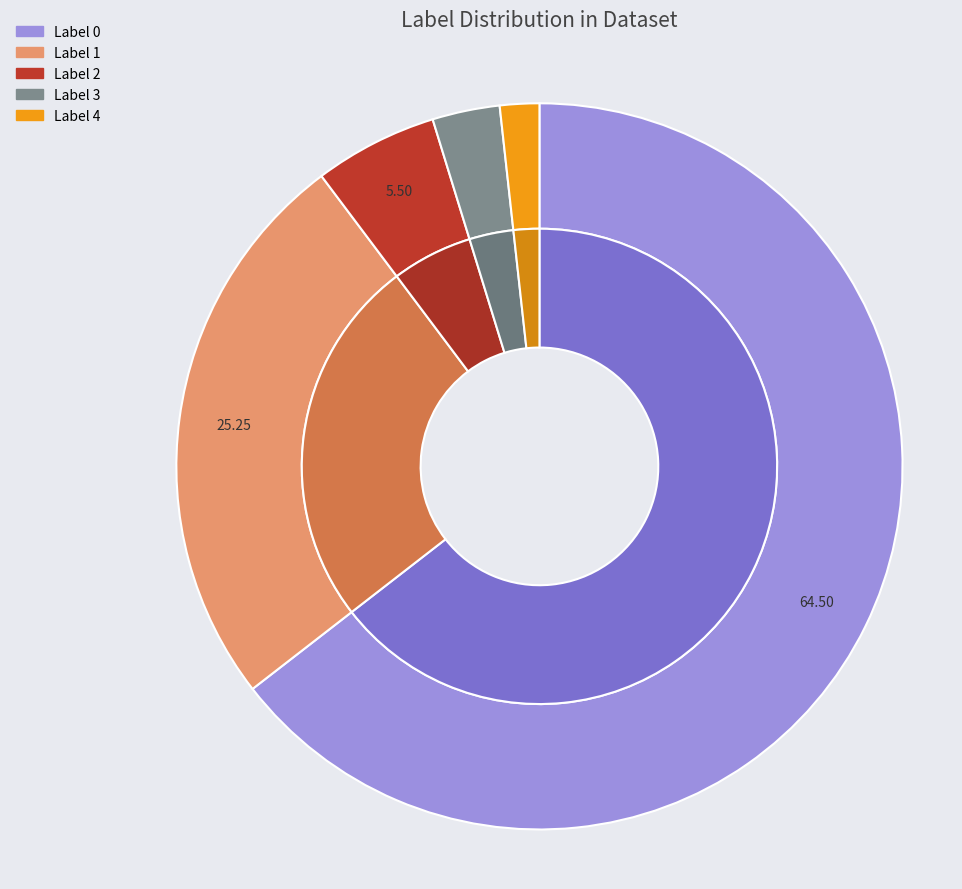

True or false: label 1 accounts for 40% of the total.

False